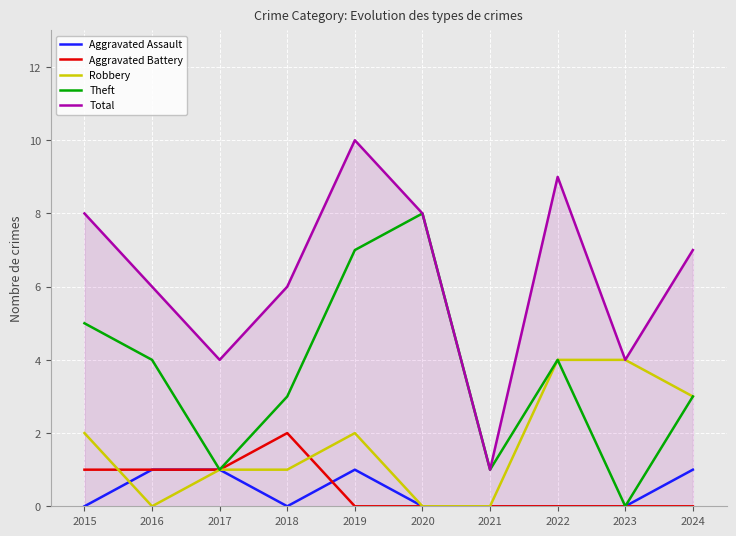

True or false: Aggravated Assault and Total intersect in this chart.

False